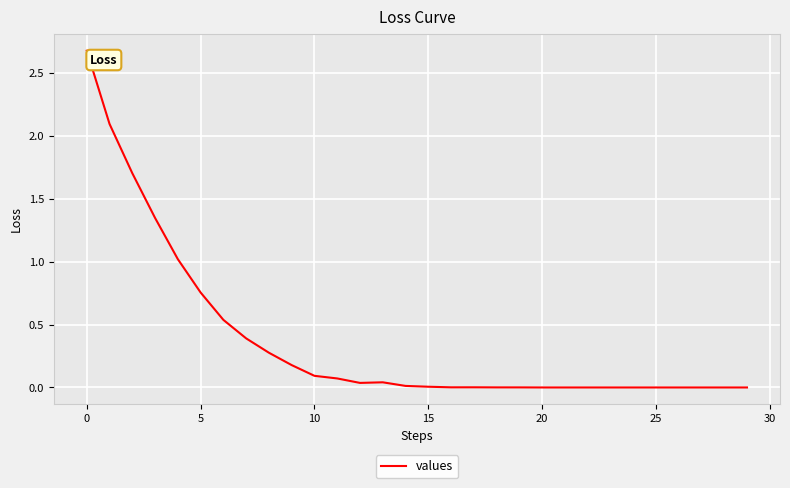

What is the difference between the maximum and minimum values?

2.7